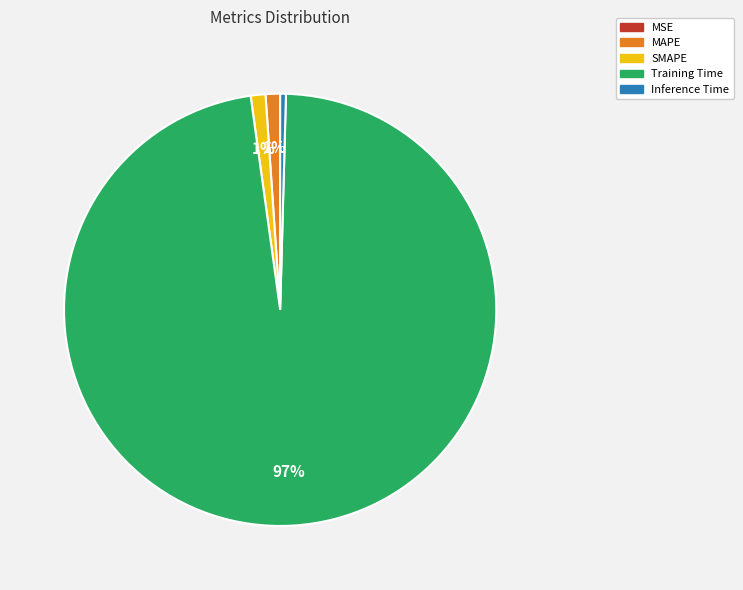

Combined, do SMAPE and MAPE account for over 50%?

No